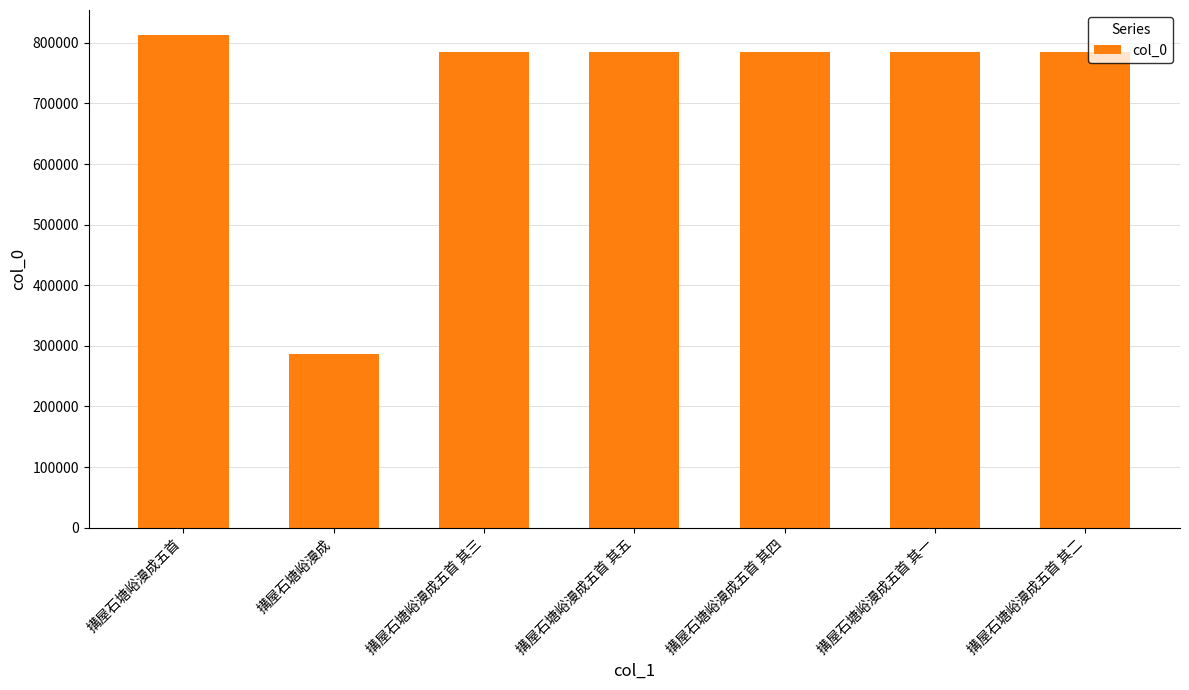

What is the label of the 2nd bar from the left?

搆屋石塘峪漫成